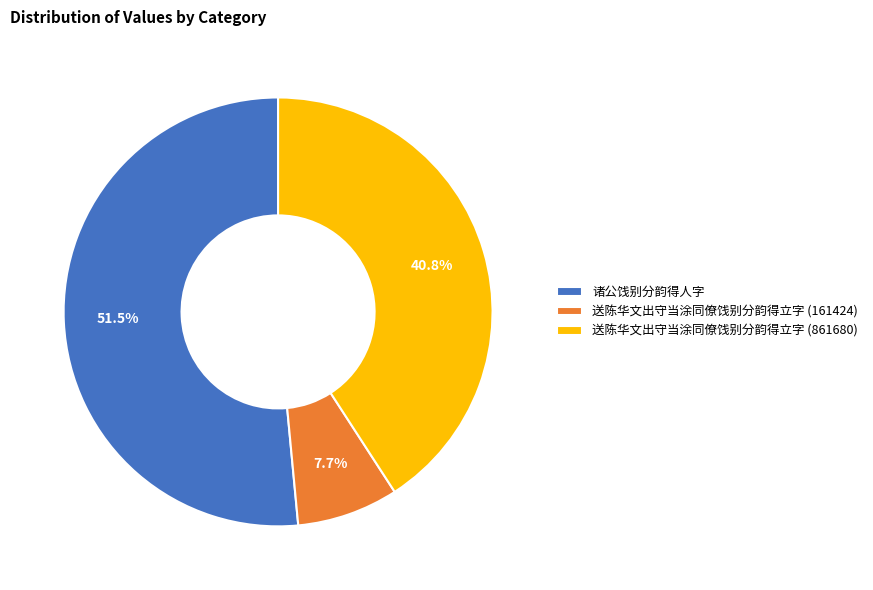

How many segments does this pie chart have?

3